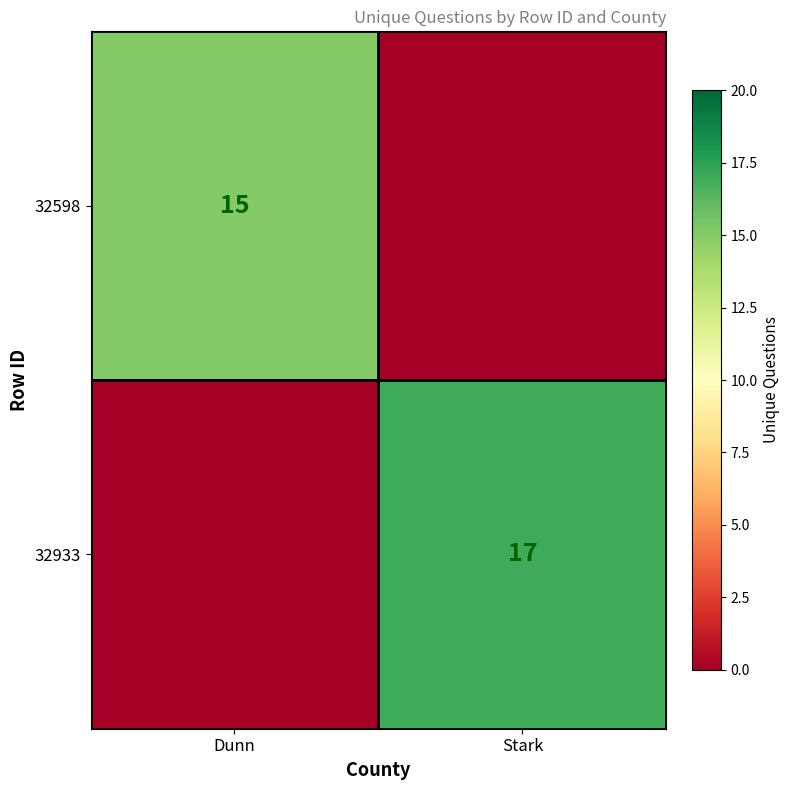

How many distinct data groups are displayed?

2